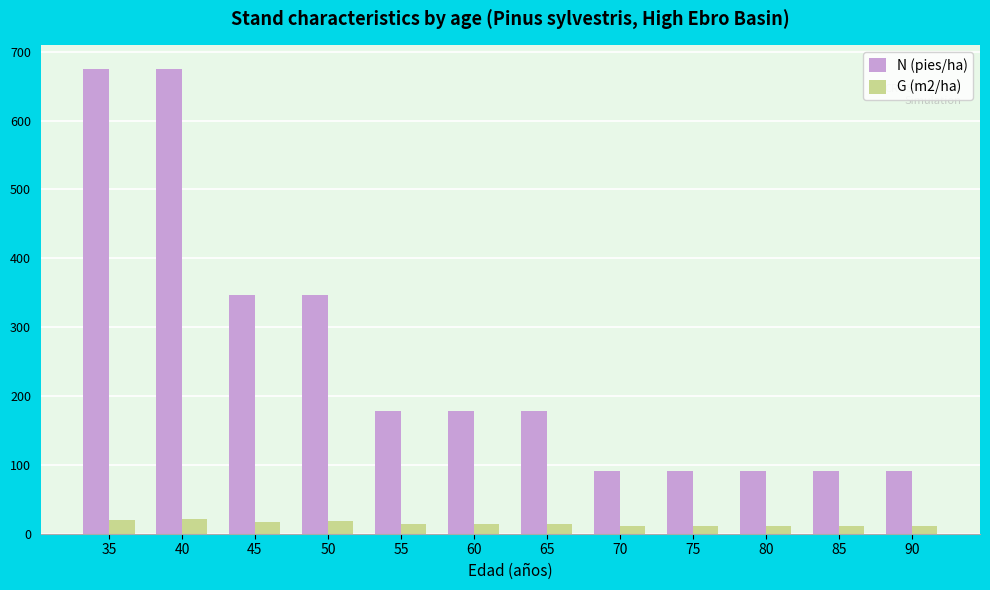

How many distinct data groups are displayed?

2